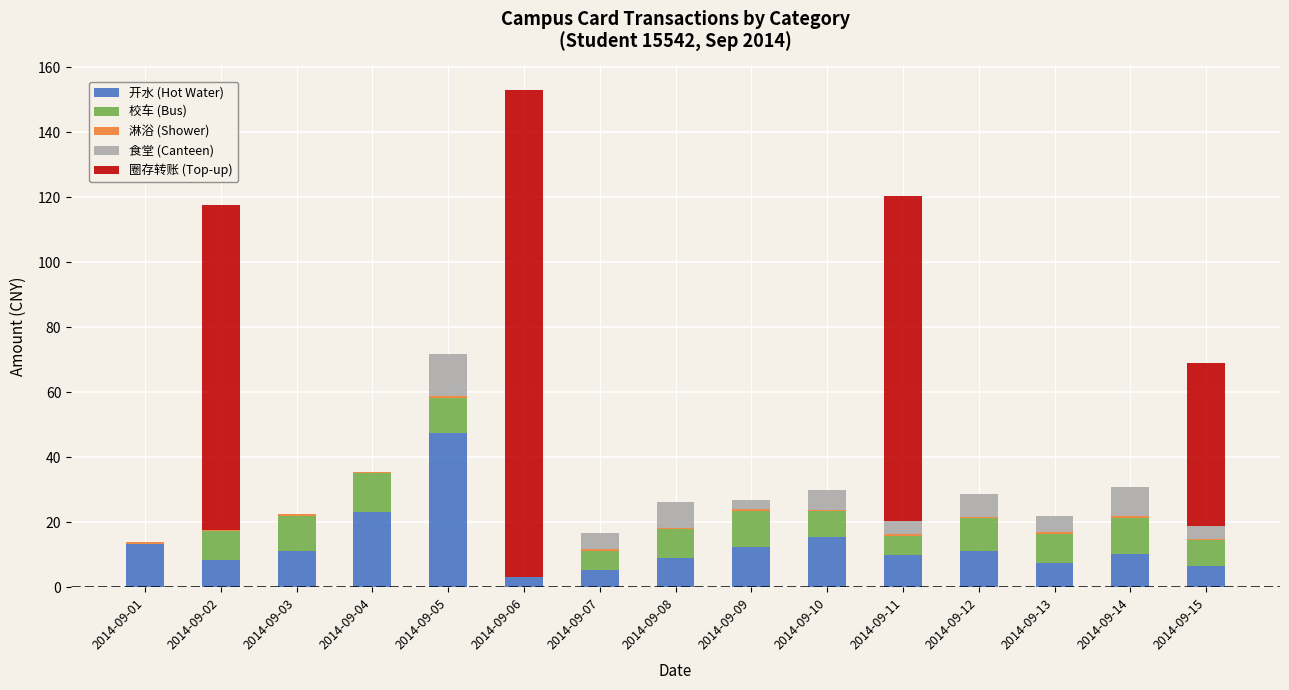

At which label does 开水 (Hot Water) reach its peak?

2014-09-05